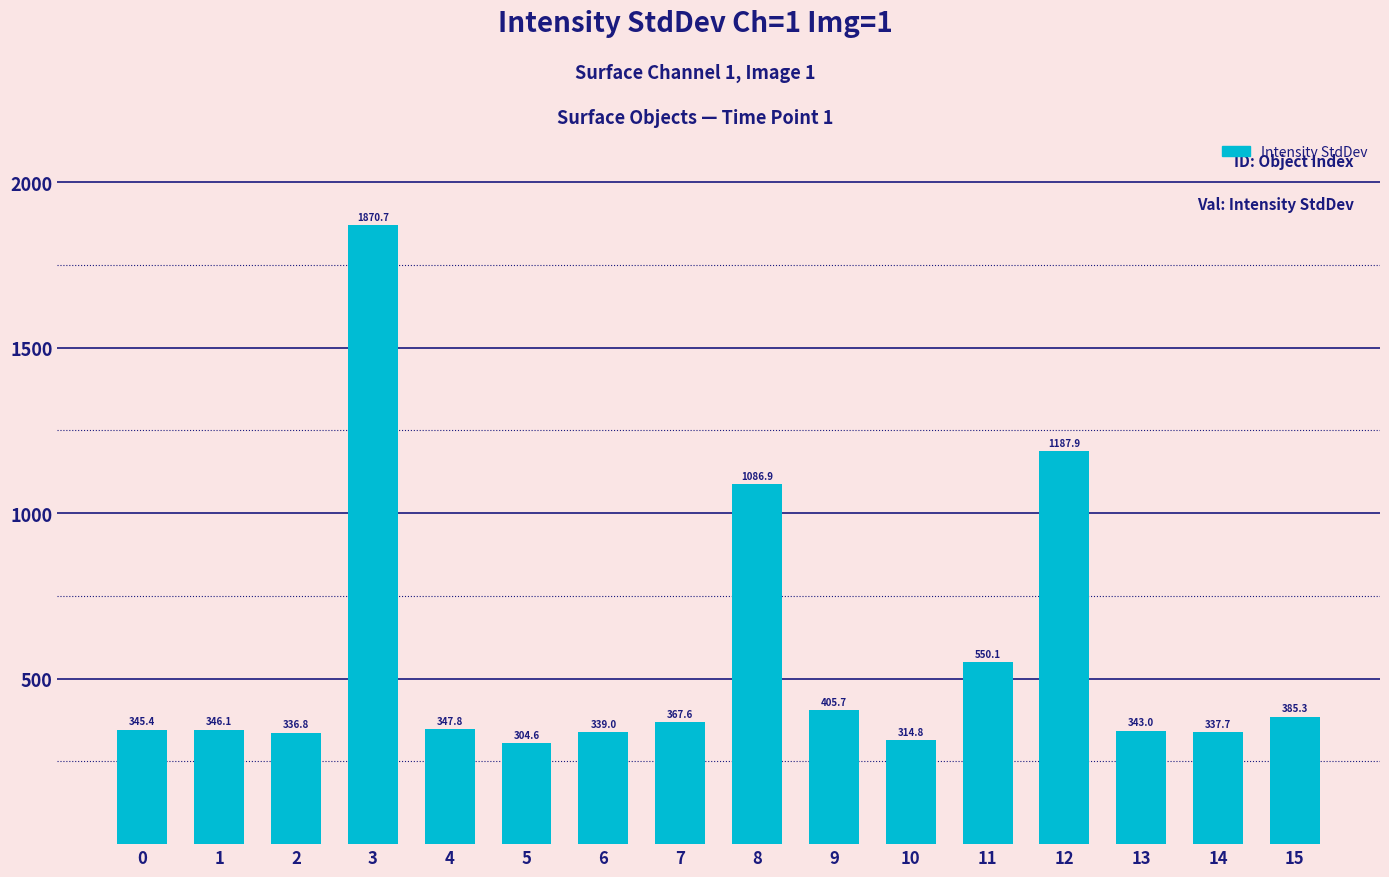

Is it true that the value at 4 is 347.8?

True